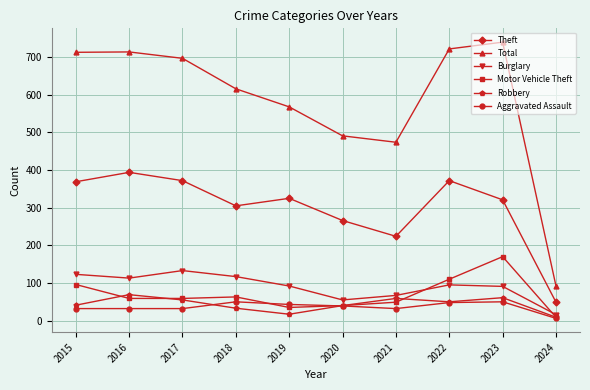

What is the value of the Total point at the 8th from the left?

722